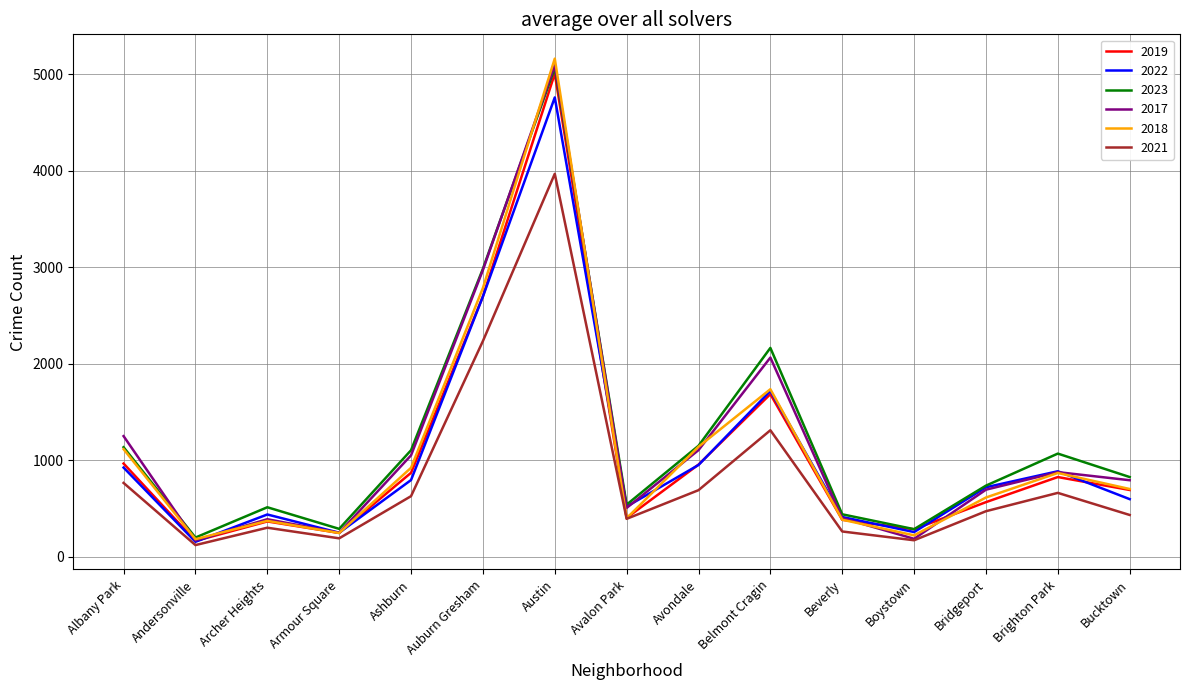

What is the minimum value shown in the chart?

123